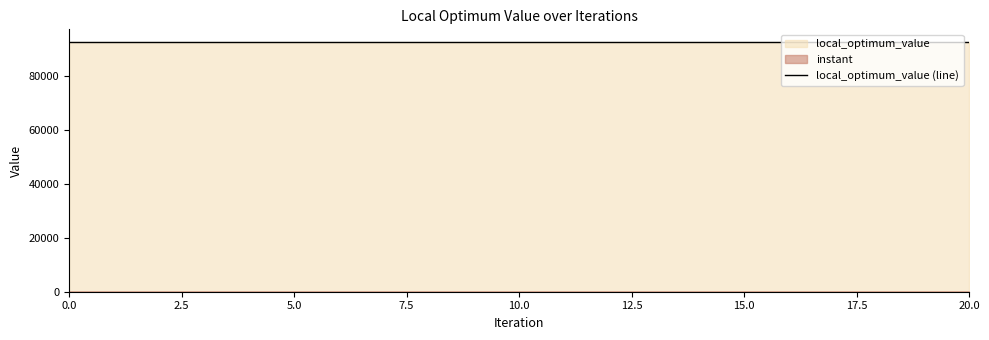

What are all the series names shown in the legend?

instant, local_optimum_value